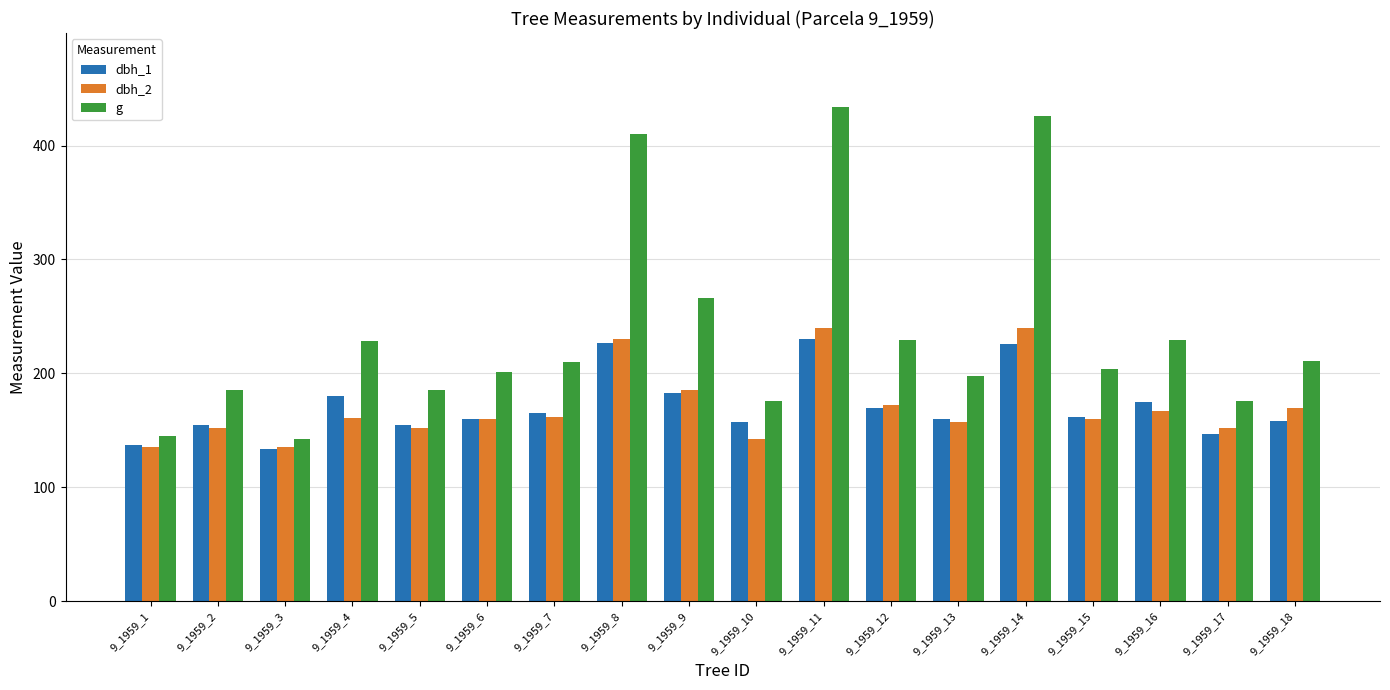

Which series has the largest total across all categories?

g